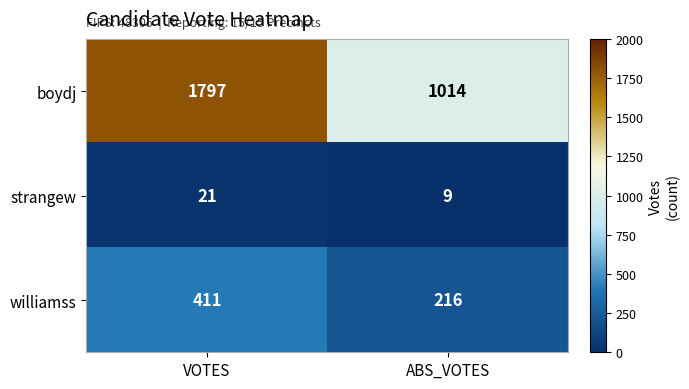

List the series in order of their peak value, highest first.

boydj, williamss, strangew